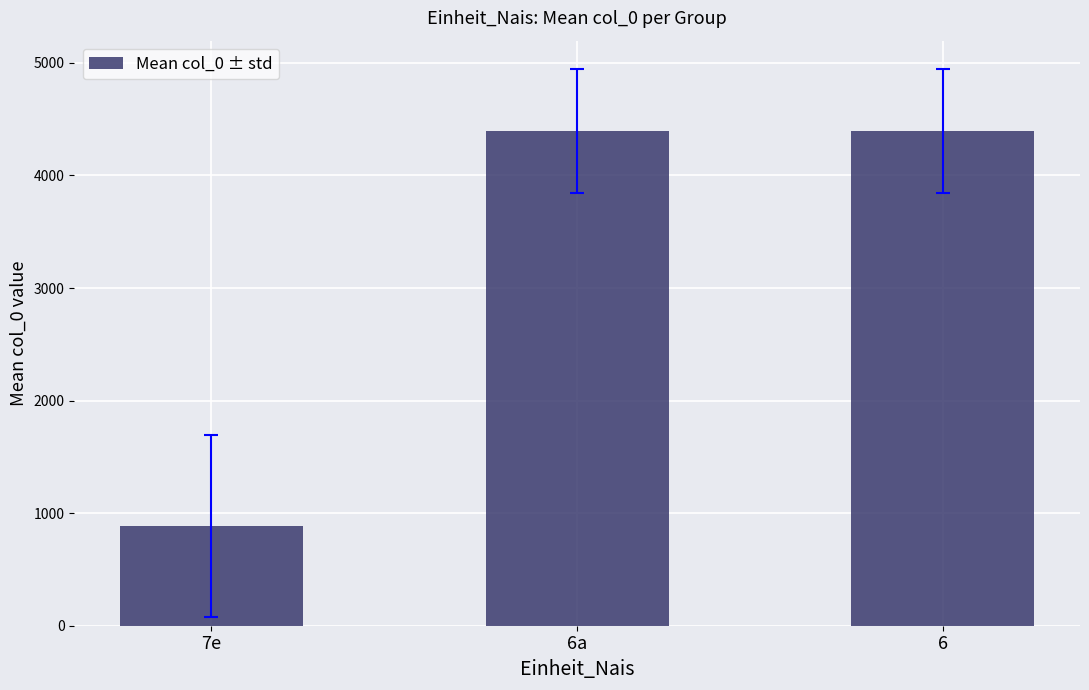

What is the difference between the maximum and minimum values?

3508.1